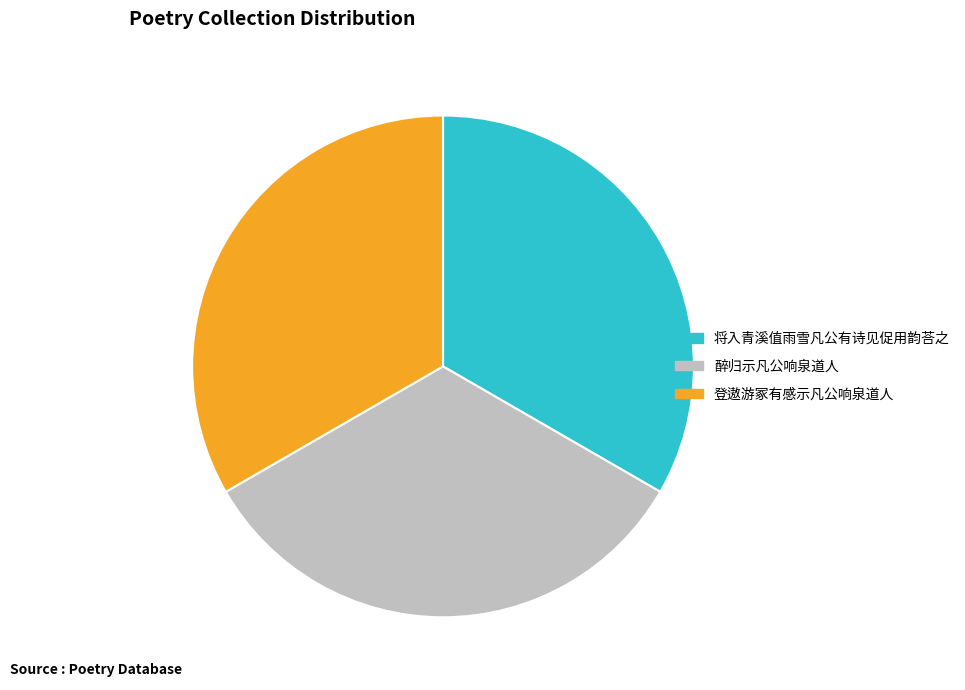

How many slices are in this pie chart?

3